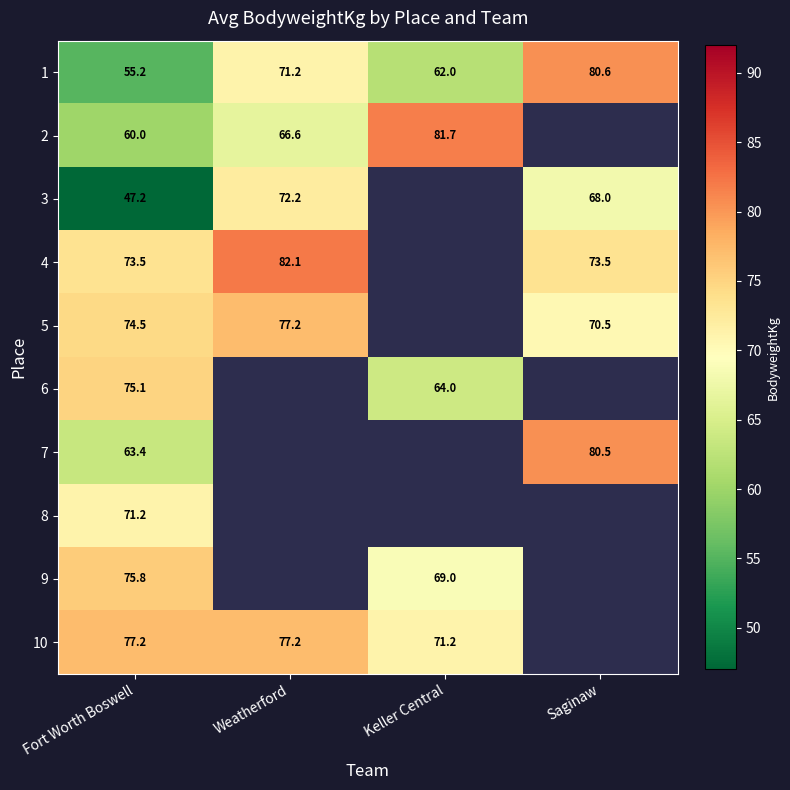

Count the number of data series in this chart.

10